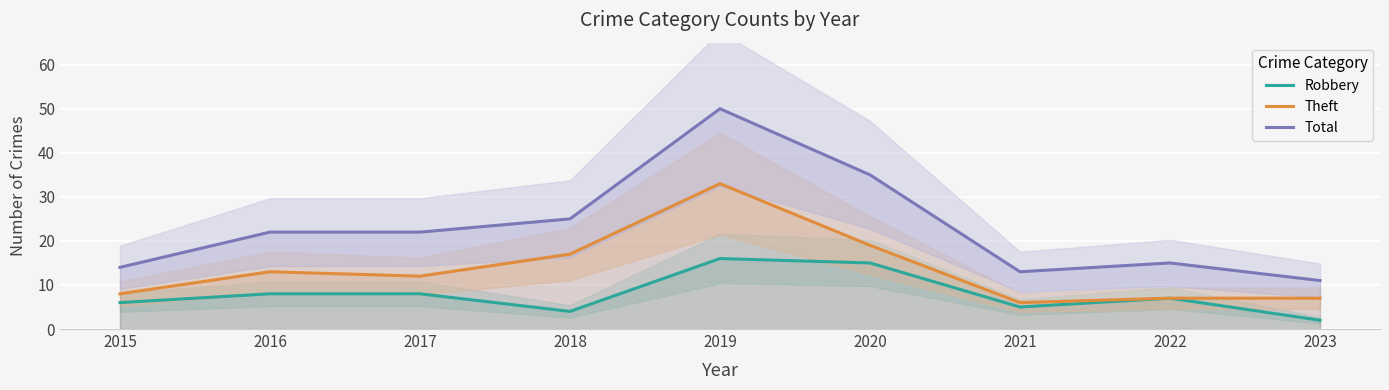

What is the difference between the maximum and minimum values in the Total series?

39